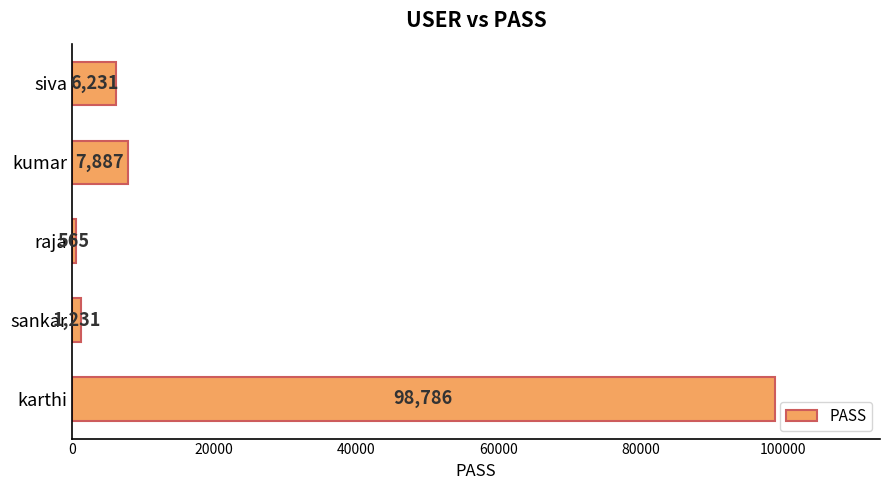

Between karthi and raja, which is larger?

karthi